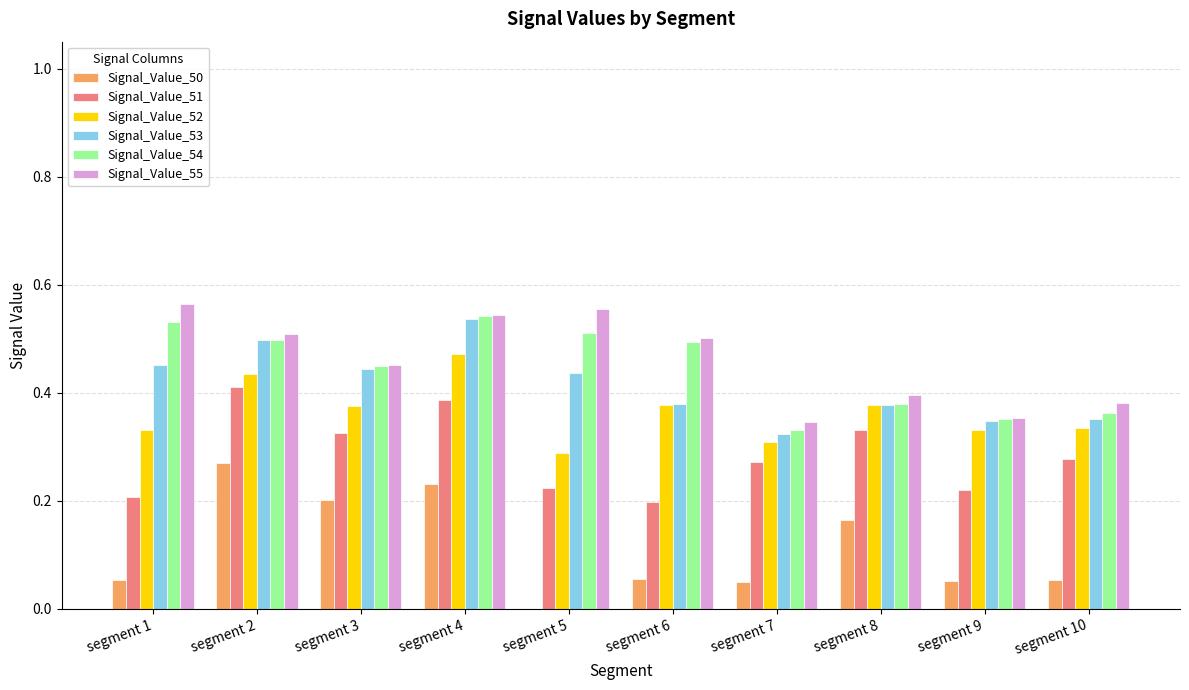

Which series changed the most between segment 7 and segment 8?

Signal_Value_50